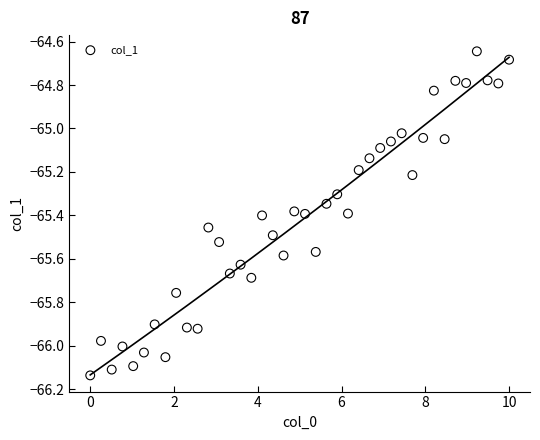

What is the range of X values (max minus min)?

10.0